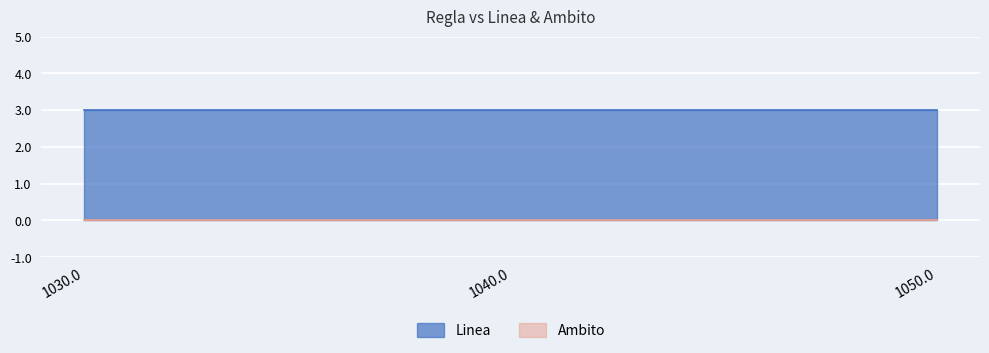

At 1030.0, list the series in order from largest to smallest.

Linea, Ambito